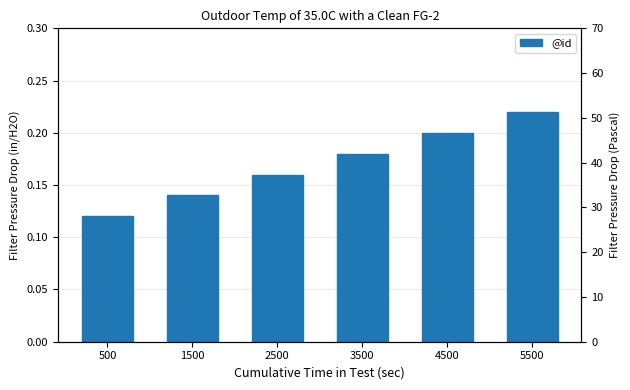

Count the values in the range 0 to 1.

6